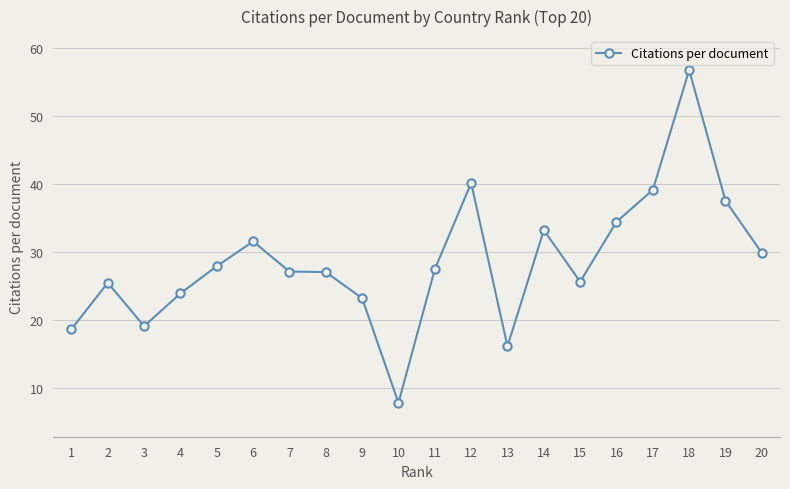

How many lines are shown in the chart?

1